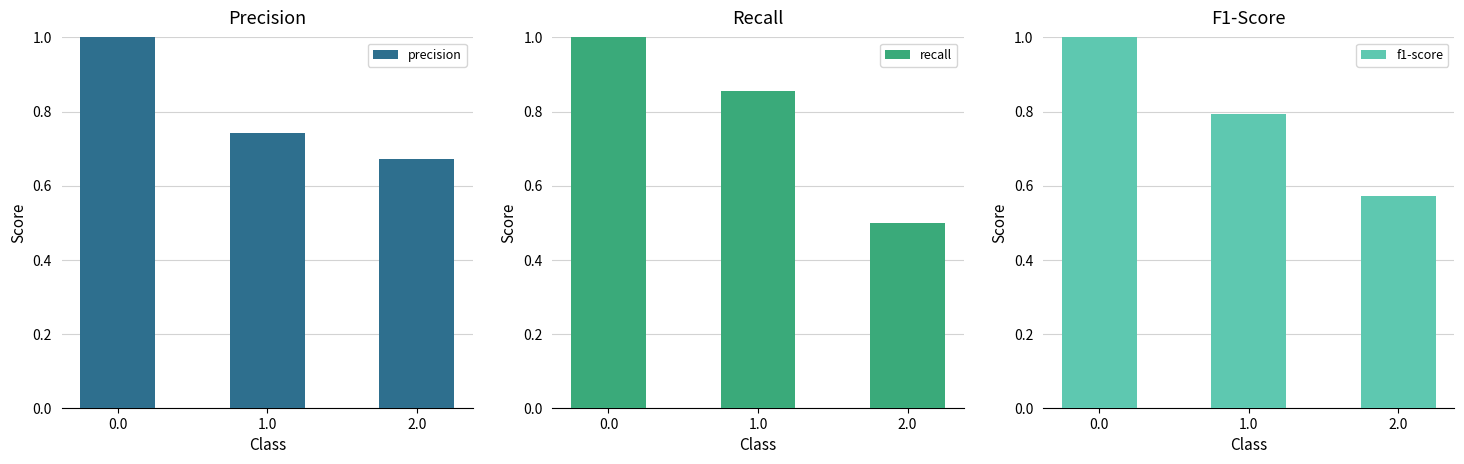

Reading left to right, what are all the values shown in this chart?

precision: 1.0	0.7	0.7
recall: 1.0	0.9	0.5
f1-score: 1.0	0.8	0.6